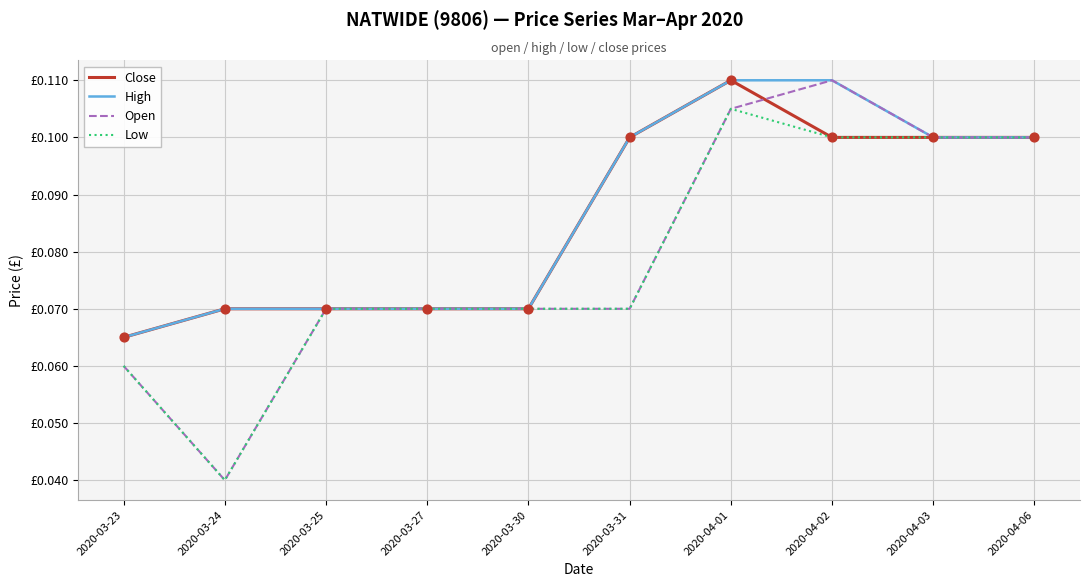

Does the chart have visible grid lines?

Yes